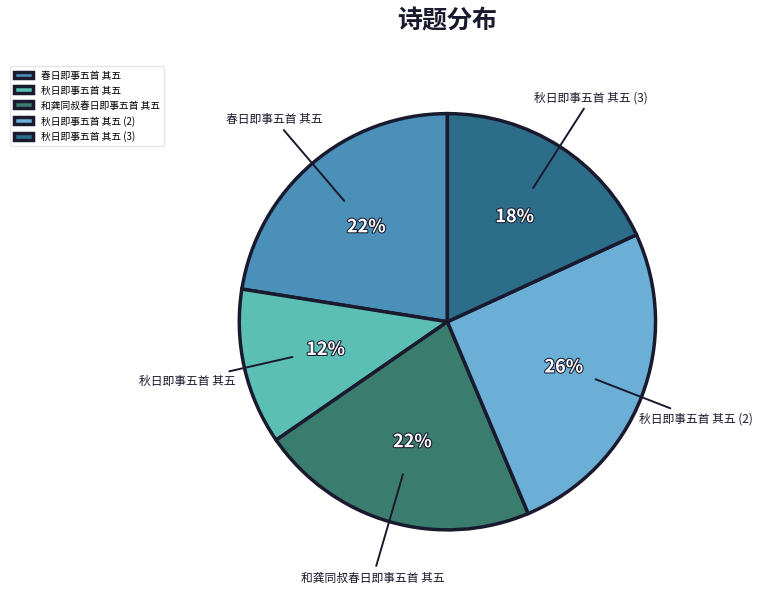

Which slice is the largest?

秋日即事五首 其五 (2)